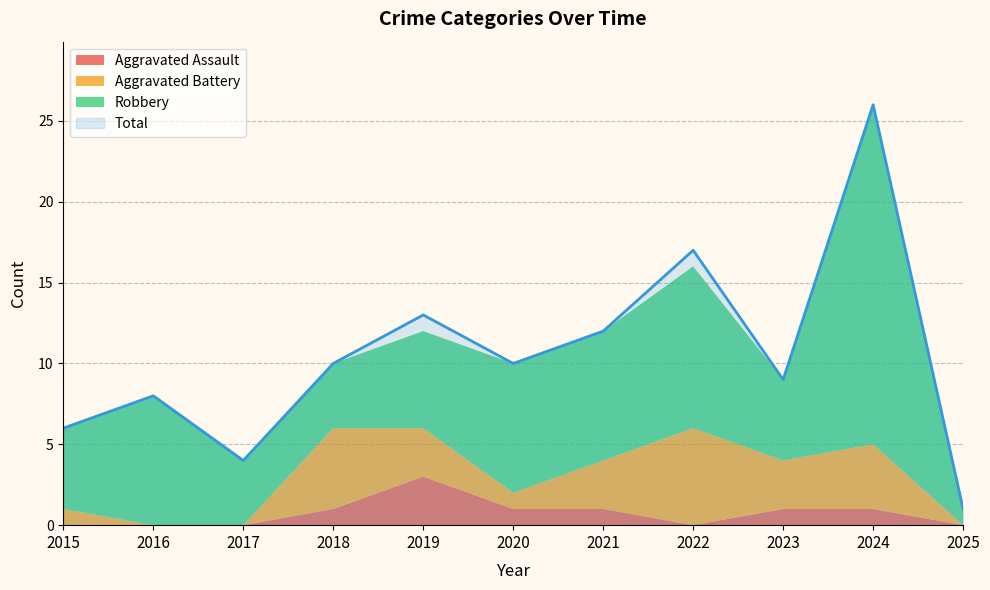

Which series changed the most between 2015 and 2016?

Robbery